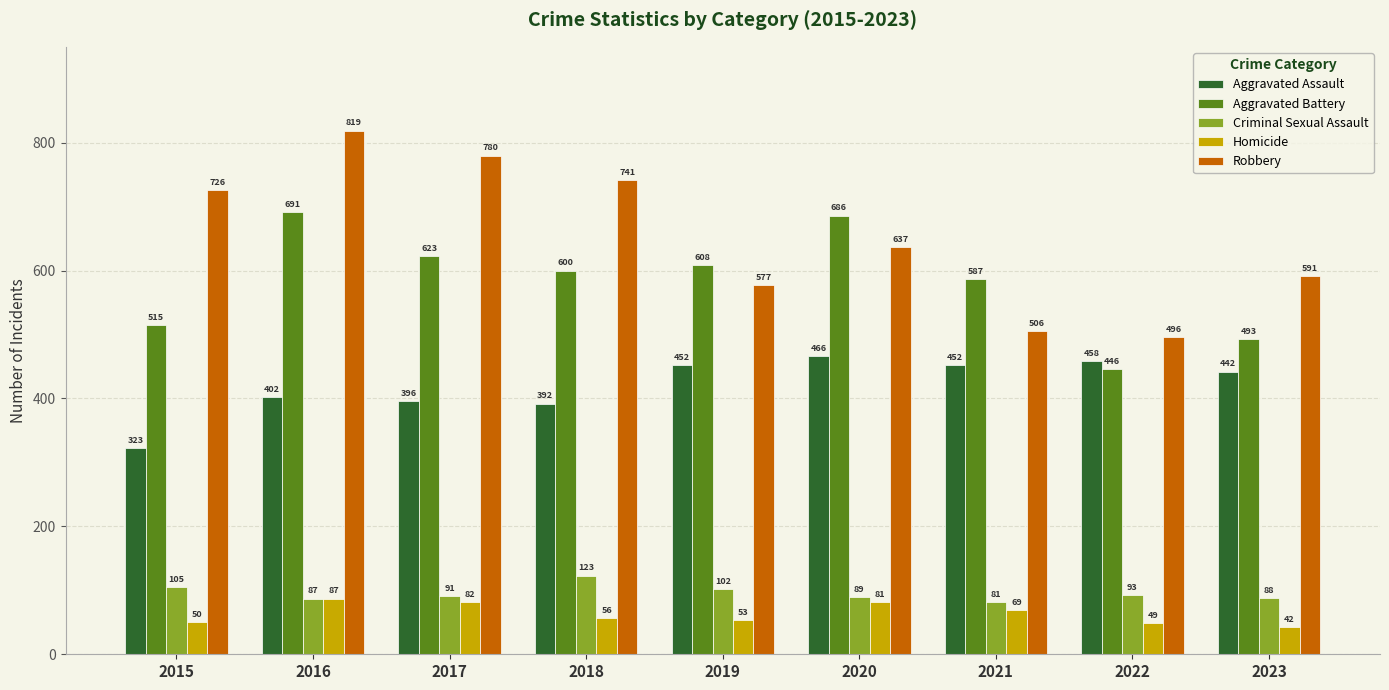

At how many categories does at least one series exceed 222?

9